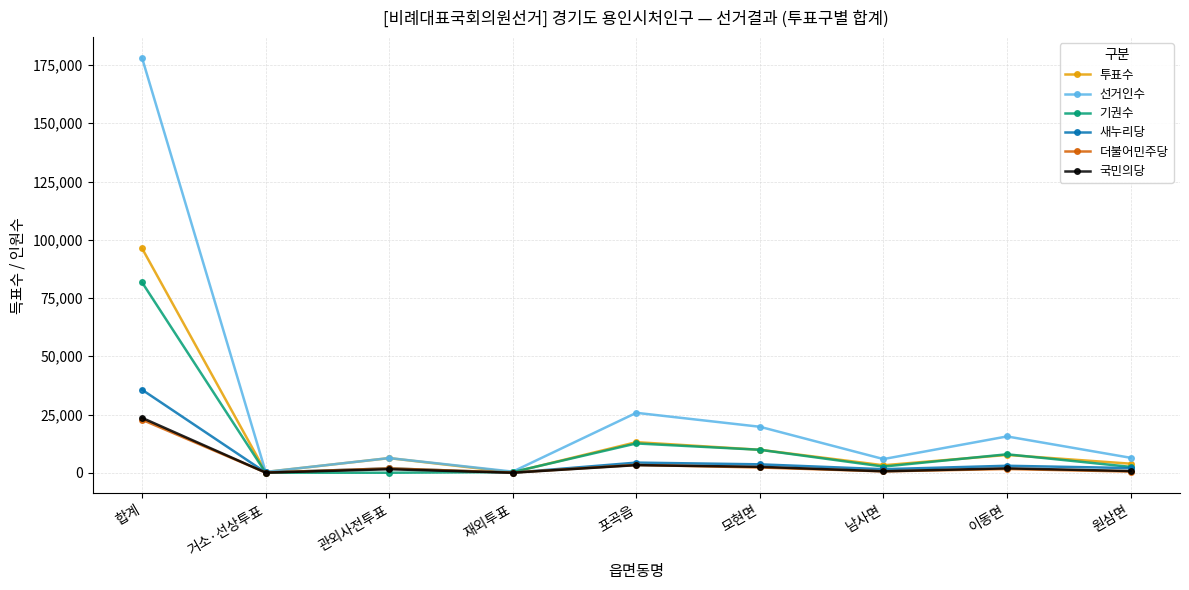

Where is 더불어민주당 nearest to the value 11421?

포곡읍